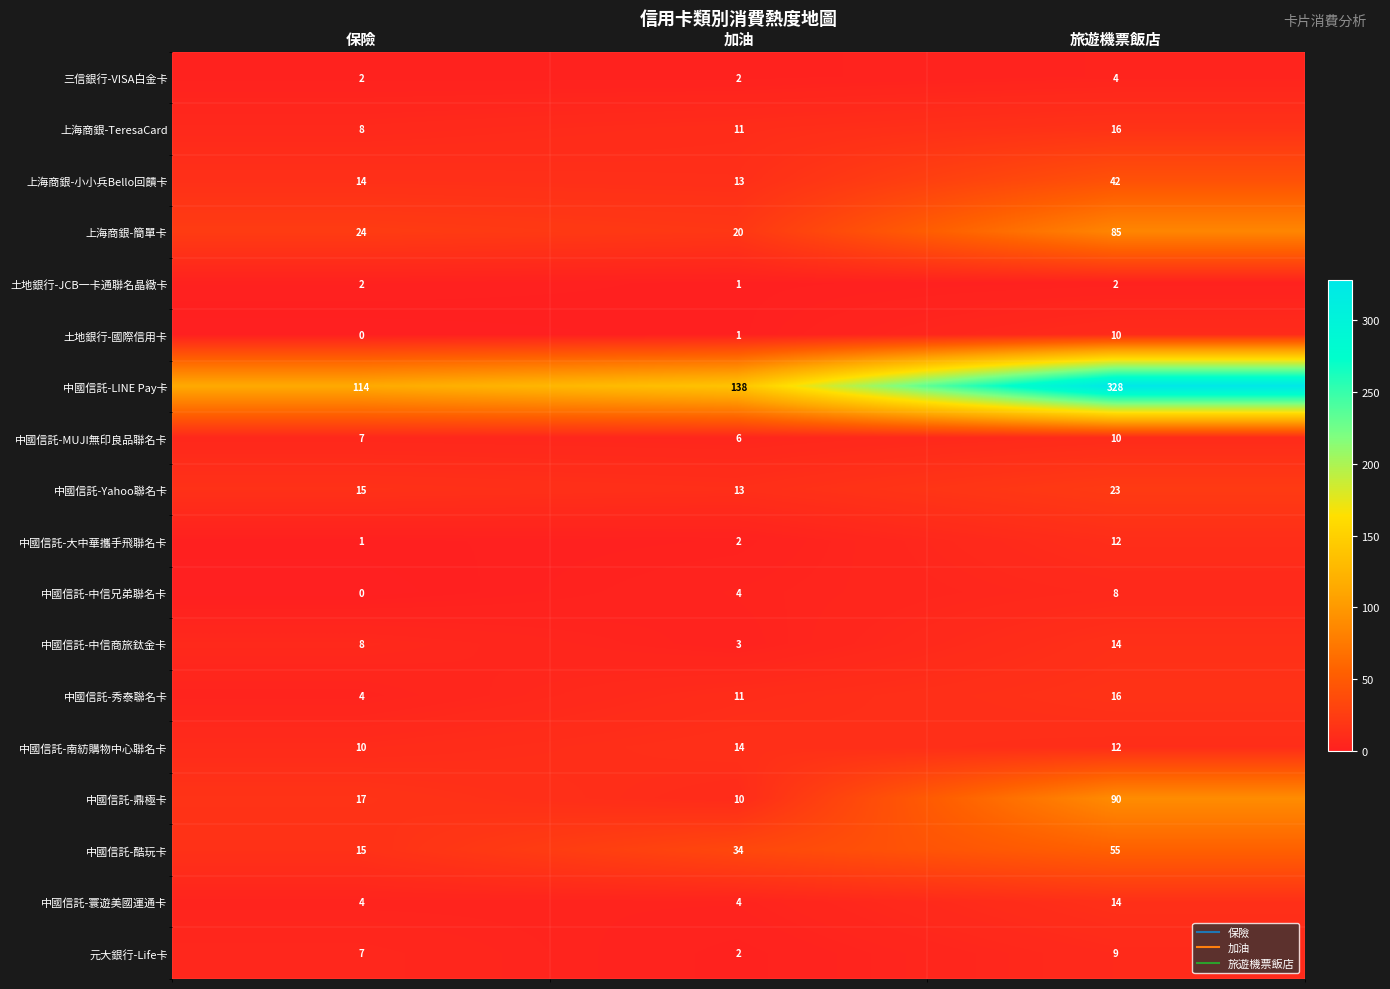

What is the spread (max minus min) of values at 保險?

114